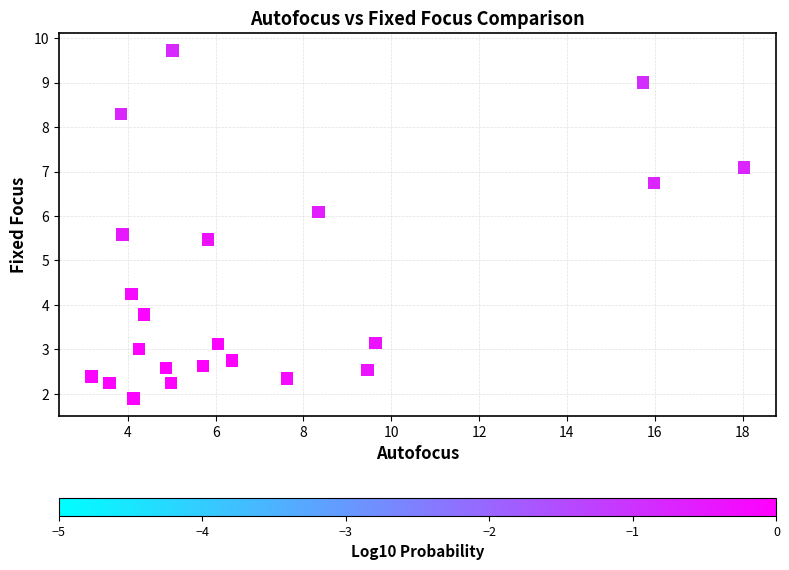

What Y value in the scatter plot is closest to 5?

5.5